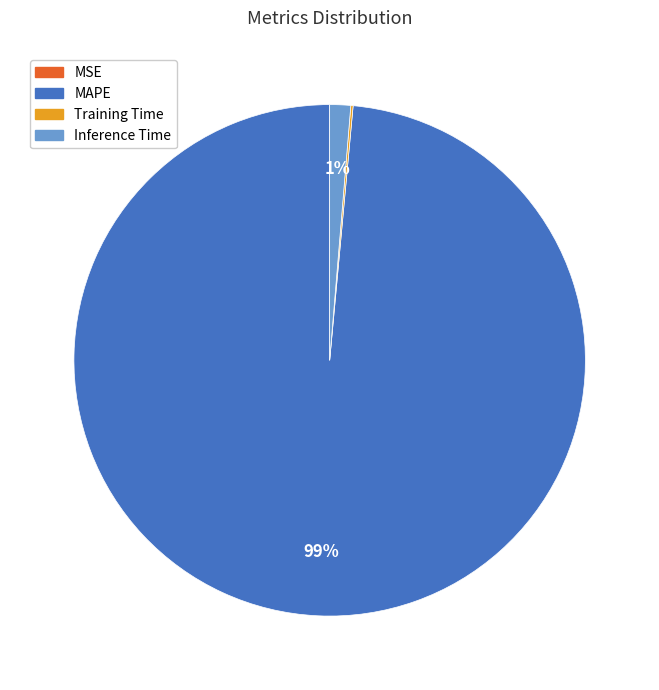

Which slice is the largest?

MAPE